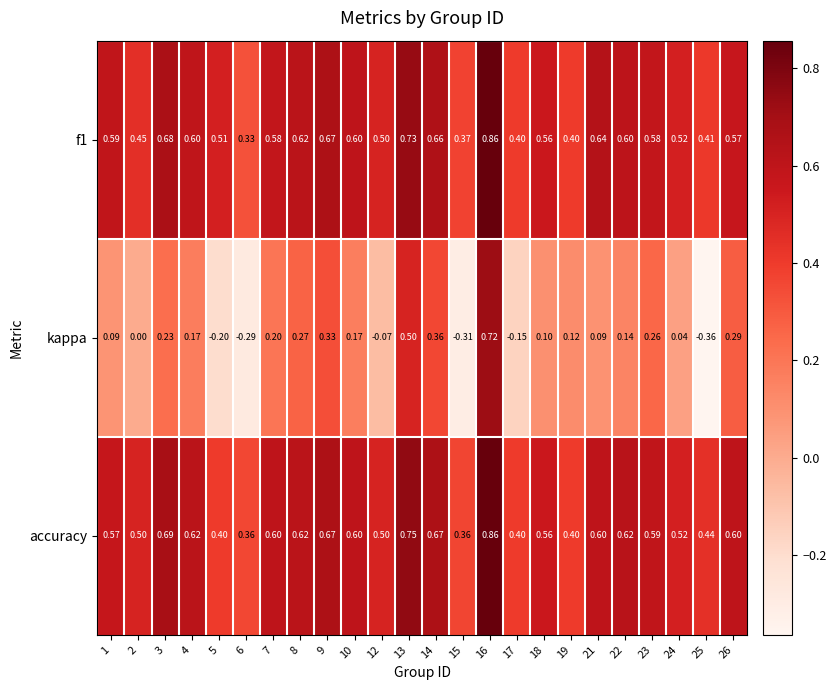

Which series has the largest range (max minus min)?

kappa